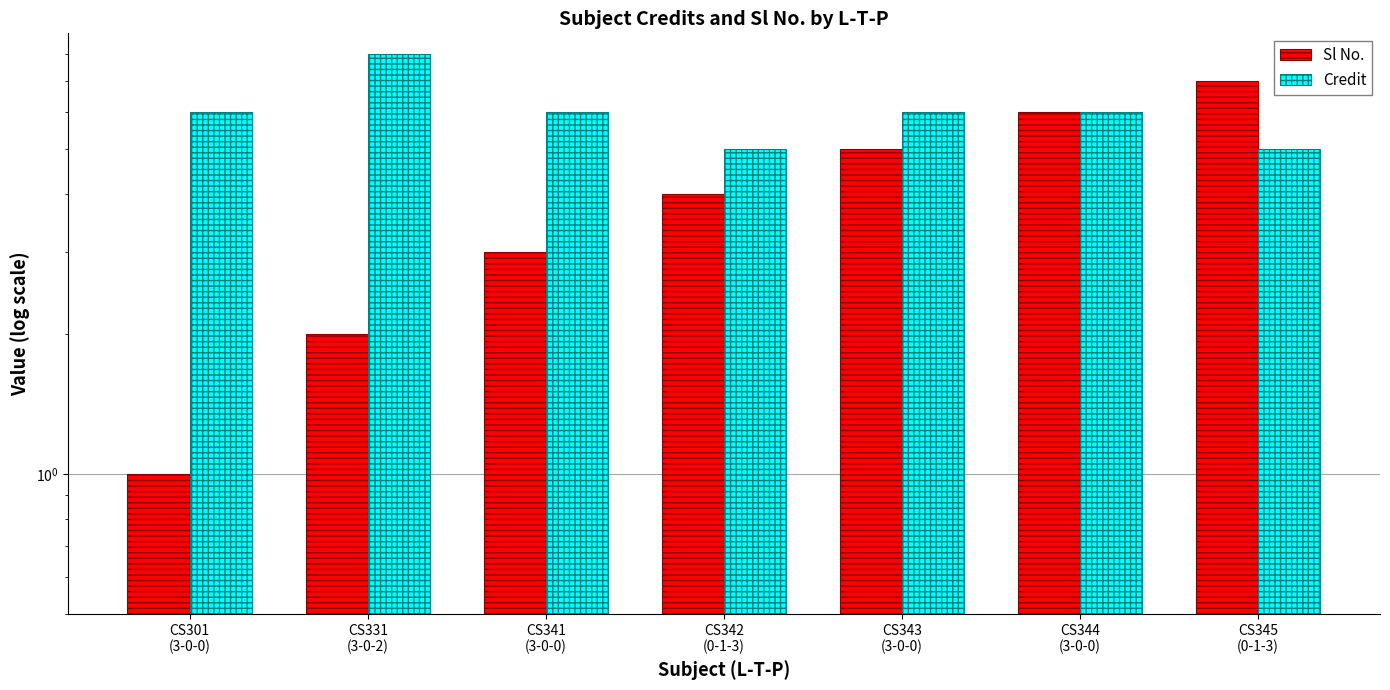

What is the spread (max minus min) of values at CS331
(3-0-2)?

6